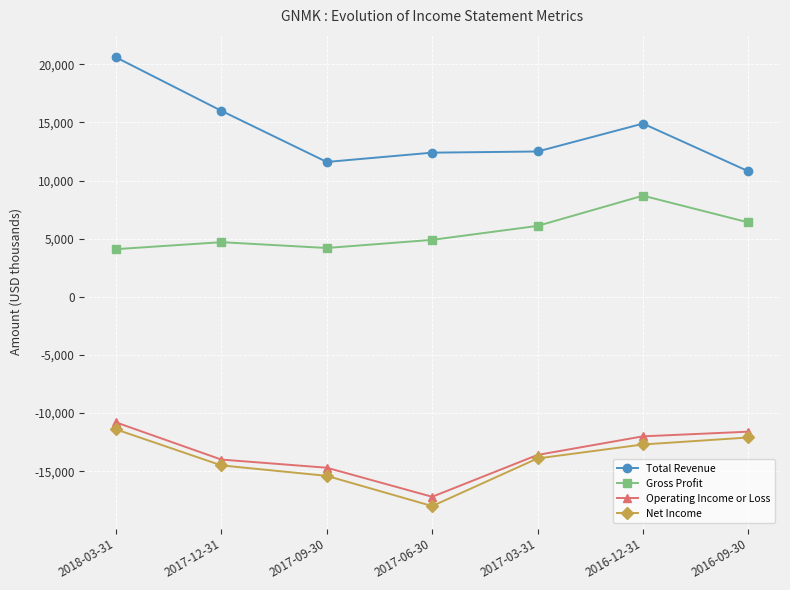

Count the number of categories in the chart.

7